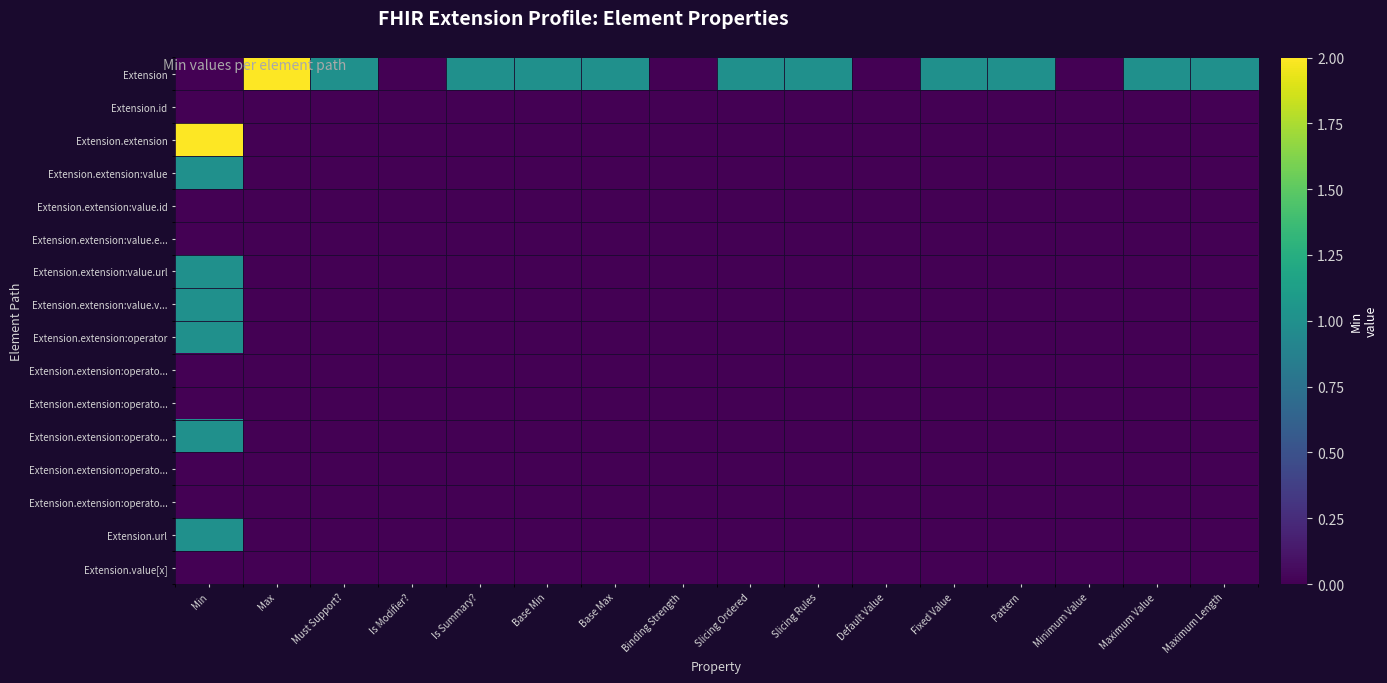

How many data points does each series have?

16